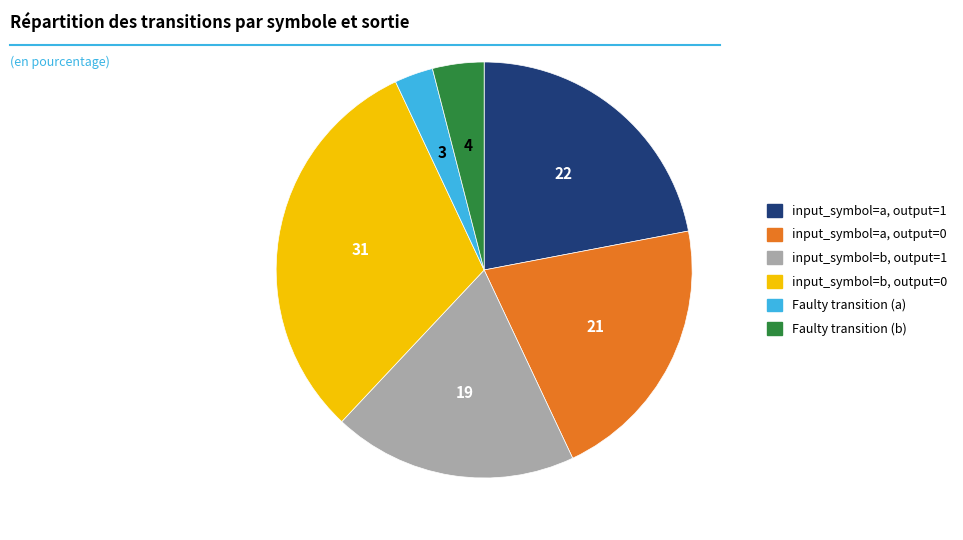

Rank the categories by value from lowest to highest.

Faulty transition (a), Faulty transition (b), input_symbol=b, output=1, input_symbol=a, output=0, input_symbol=a, output=1, input_symbol=b, output=0